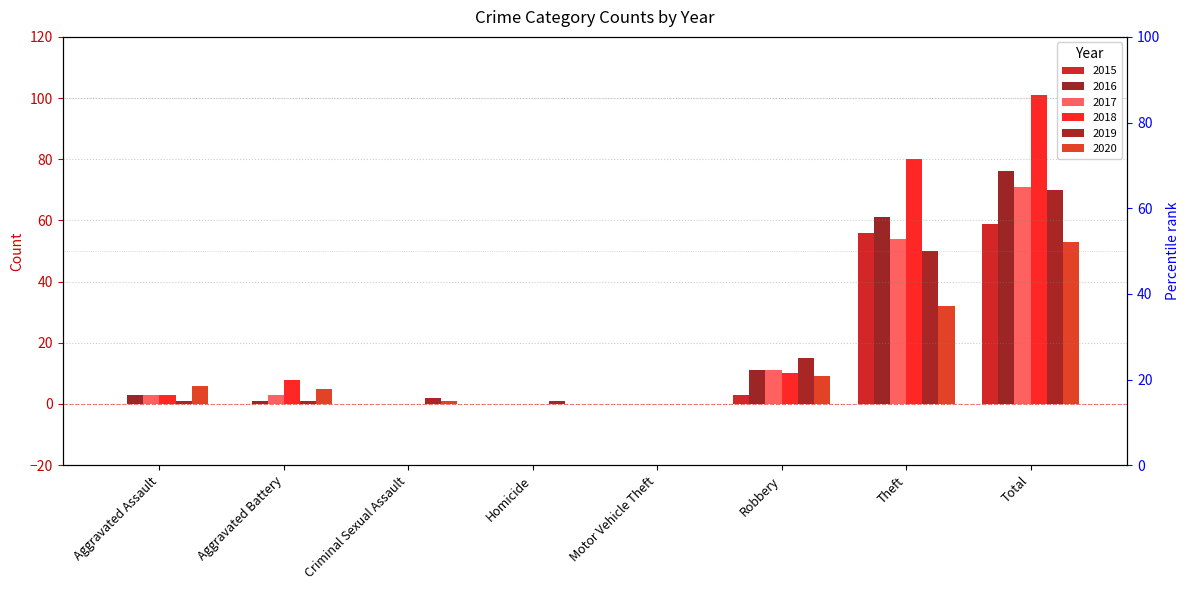

What is the spread (max minus min) of values at Theft?

48